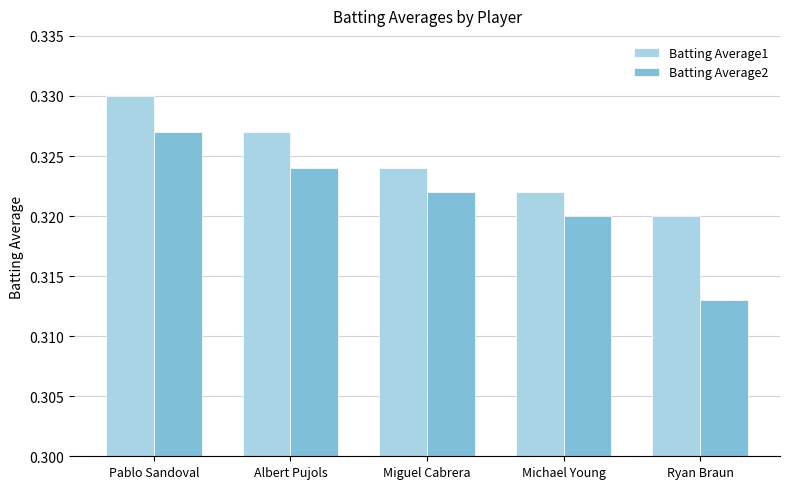

Are the bars horizontal?

No